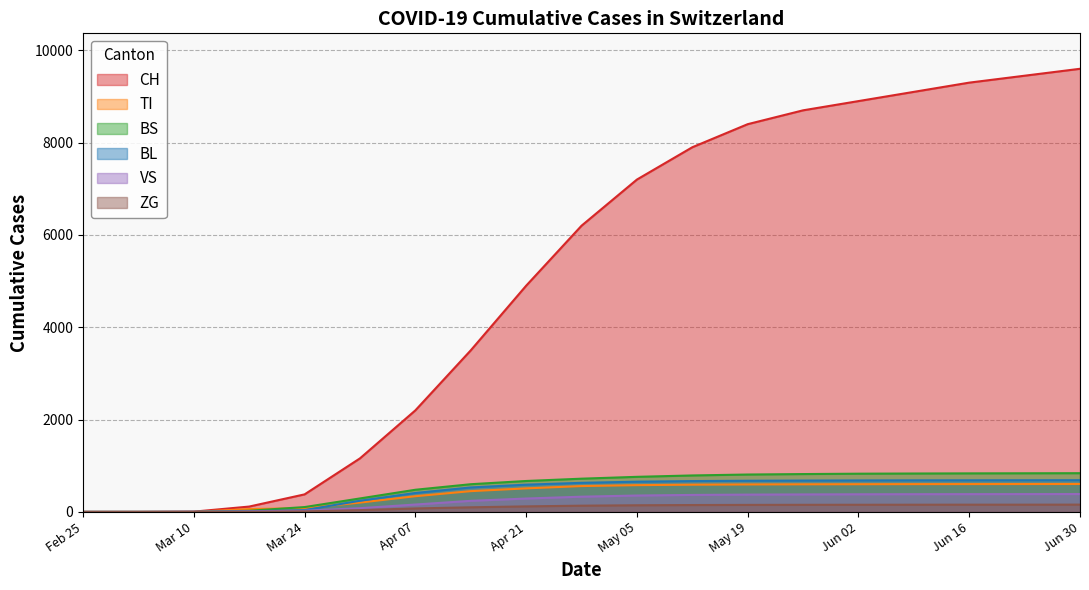

Is it true that TI equals 0 at Feb 25?

True